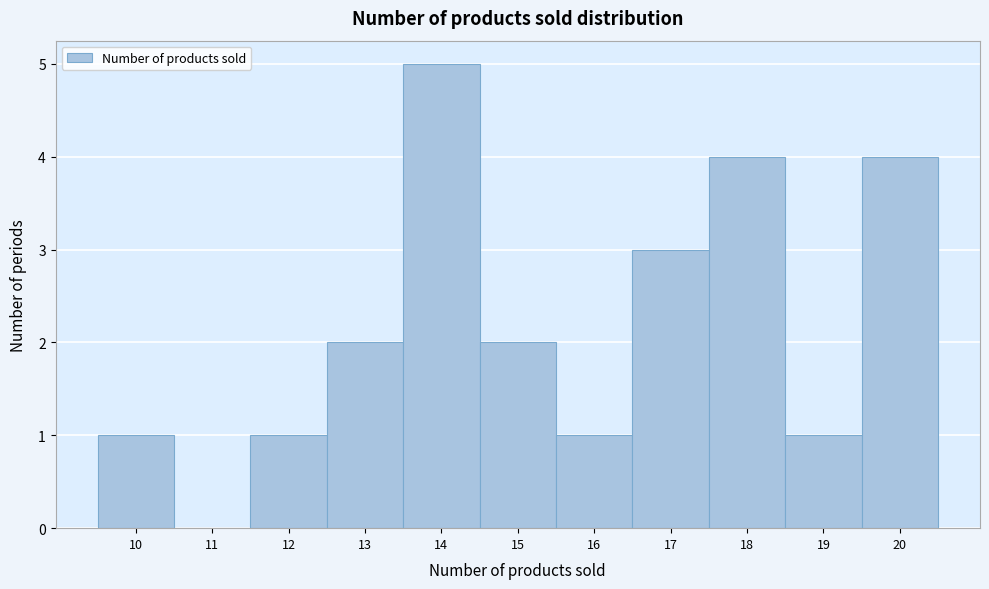

Reading left to right, list every bar in this chart as the range it spans on the x-axis followed by its height. The values are not printed on the chart, so give them approximately, as read against the axis.

9.5 to 10.5: 1
10.5 to 11.5: 0
11.5 to 12.5: 1
12.5 to 13.5: 2
13.5 to 14.5: 5
14.5 to 15.5: 2
15.5 to 16.5: 1
16.5 to 17.5: 3
17.5 to 18.5: 4
18.5 to 19.5: 1
19.5 to 20.5: 4